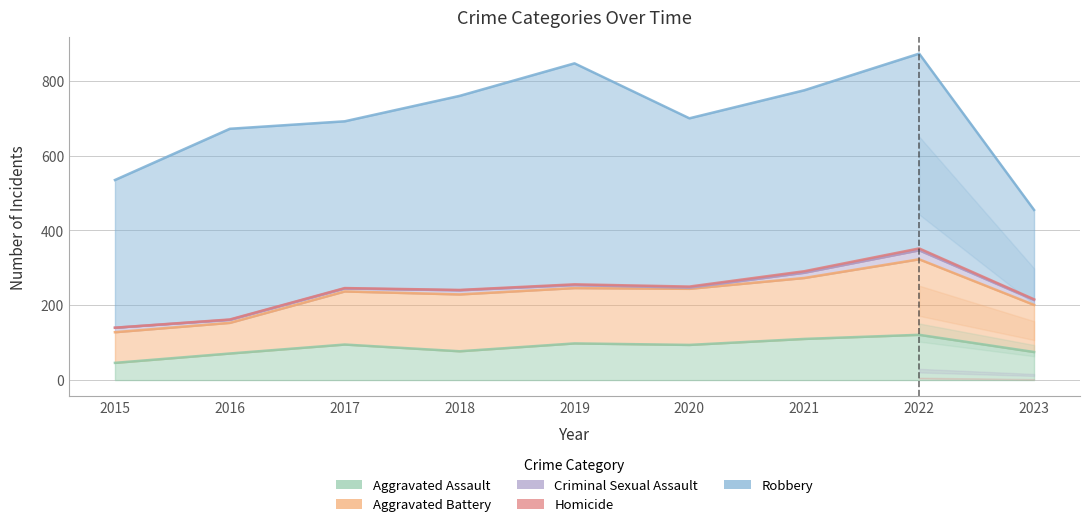

Which category has the highest value in the Aggravated Battery series?

2022